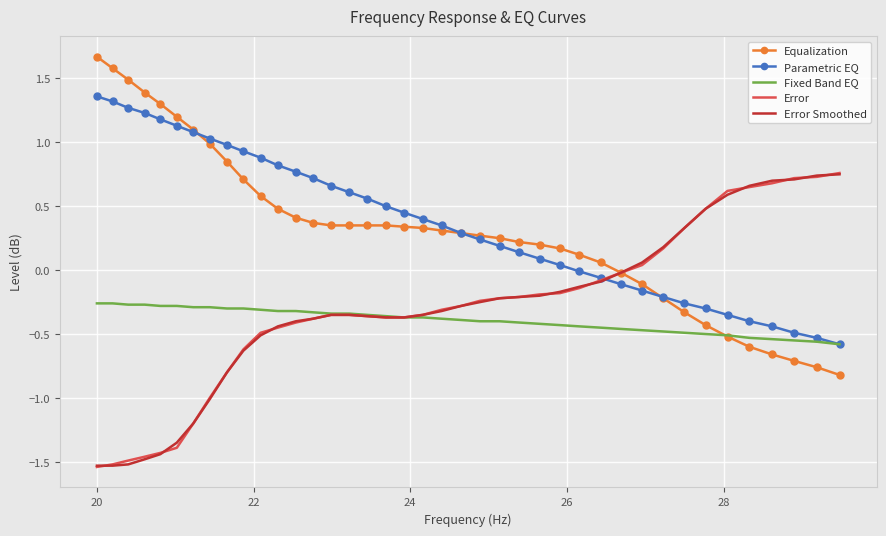

How many distinct data groups are displayed?

5